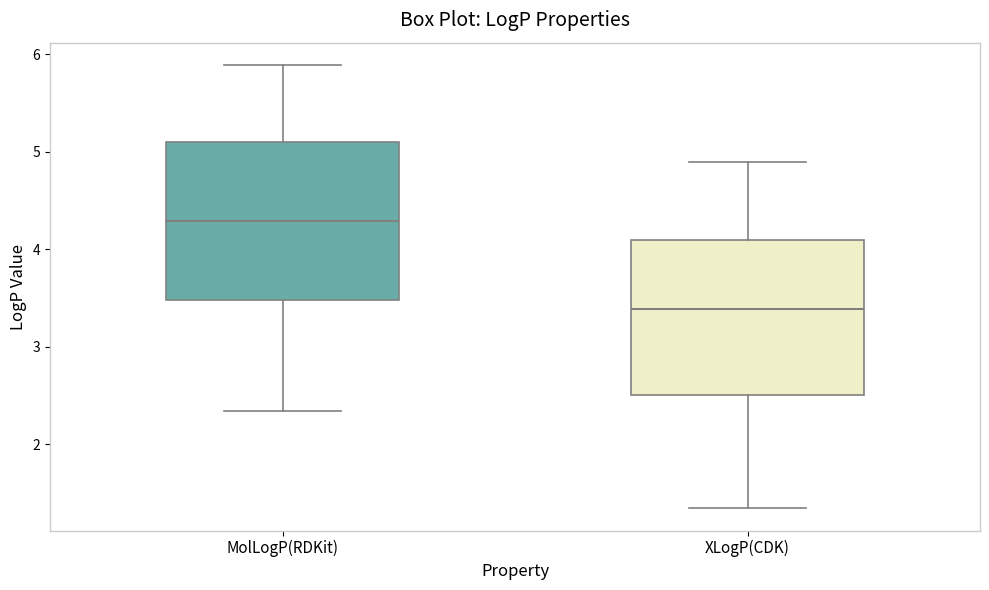

Reading left to right, transcribe this box plot: for each box, give where its median line is, the range the box spans, and where its two whiskers end, as read against the y-axis. The values are not printed on the chart, so give them approximately, as read against the axis.

MolLogP(RDKit): median 4.3, box 3.5 to 5.1, whiskers 2.3 to 5.9
XLogP(CDK): median 3.4, box 2.5 to 4.1, whiskers 1.3 to 4.9